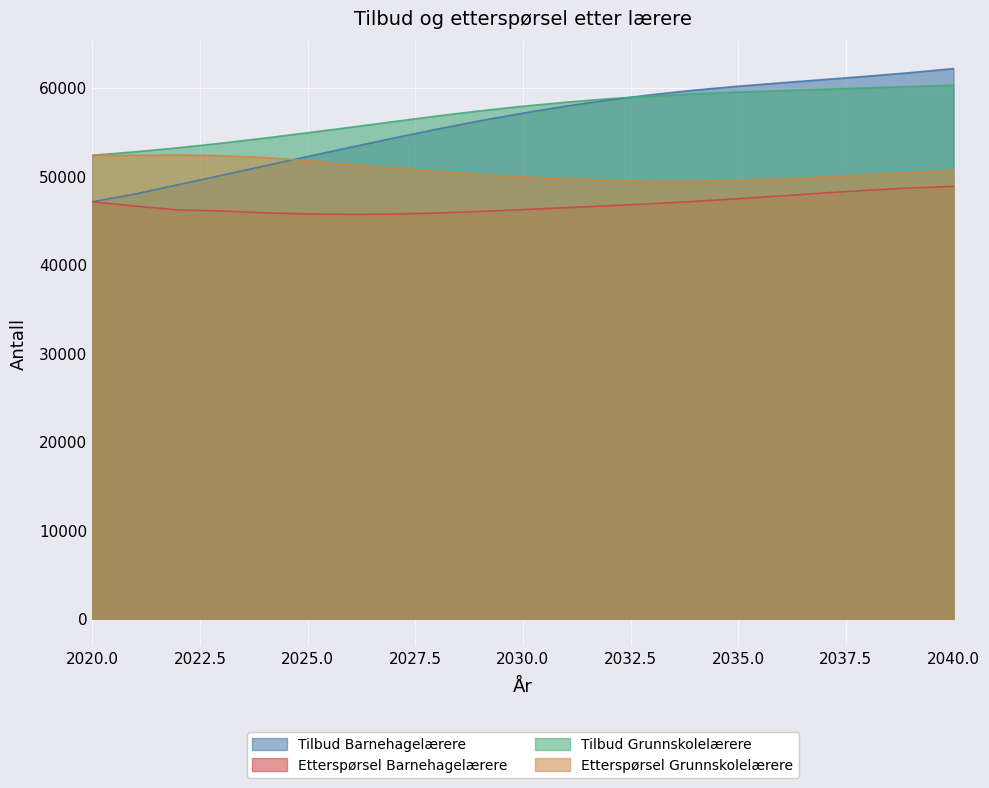

What is the difference between the highest and lowest values at 2037?

12815